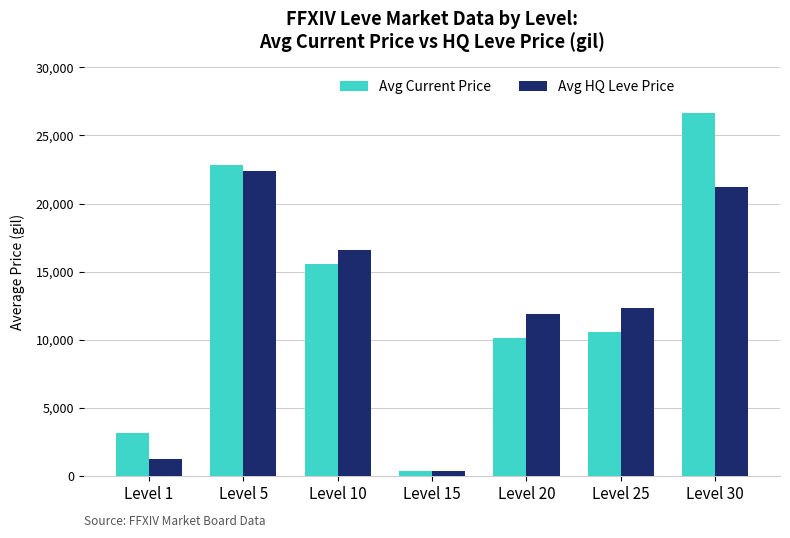

Which series has the largest total across all categories?

Avg Current Price